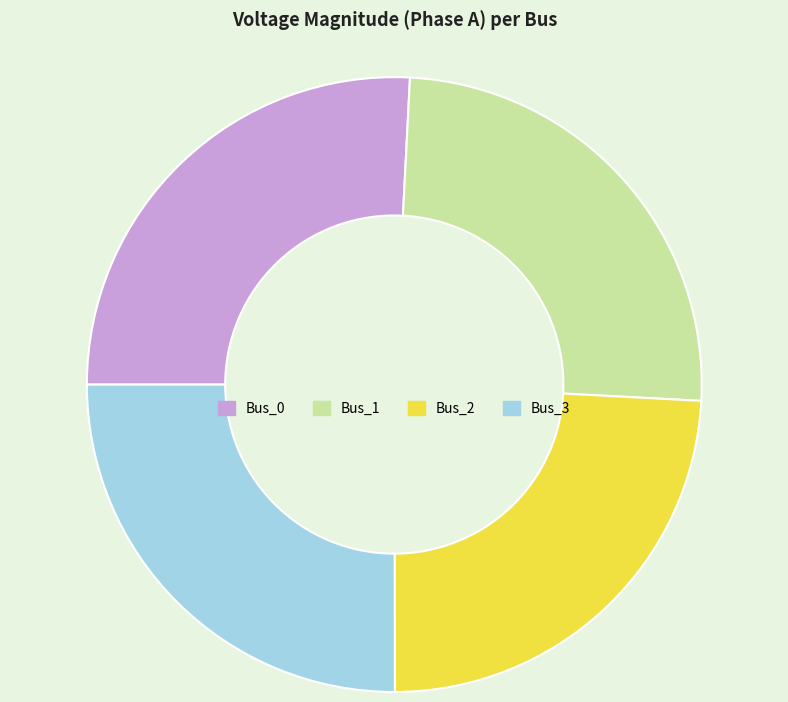

Count the number of slices in the pie.

4